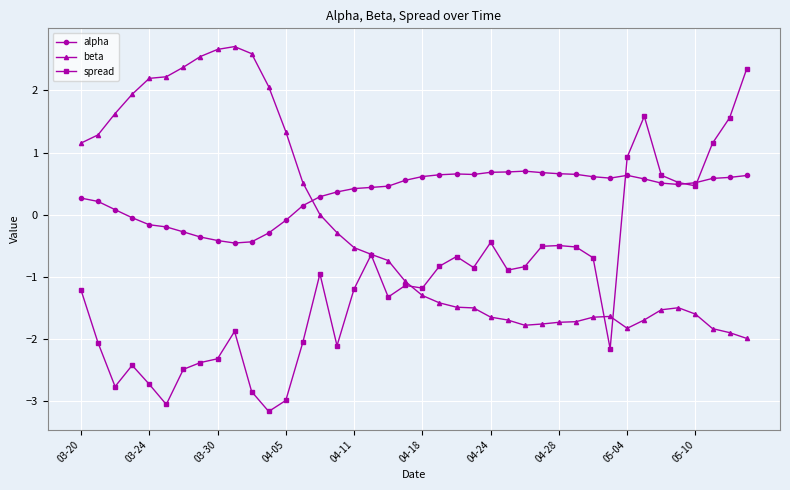

How many values in the alpha series exceed 0?

30